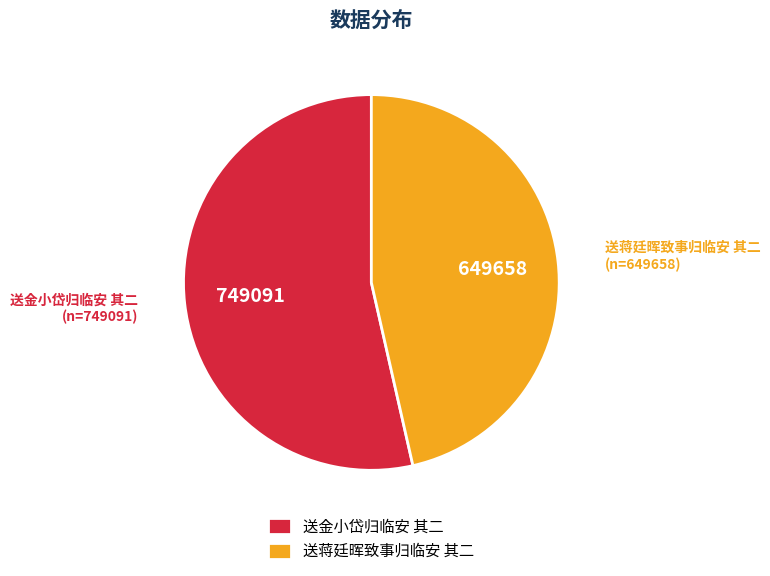

Which slice is the largest?

送金小岱归临安 其二